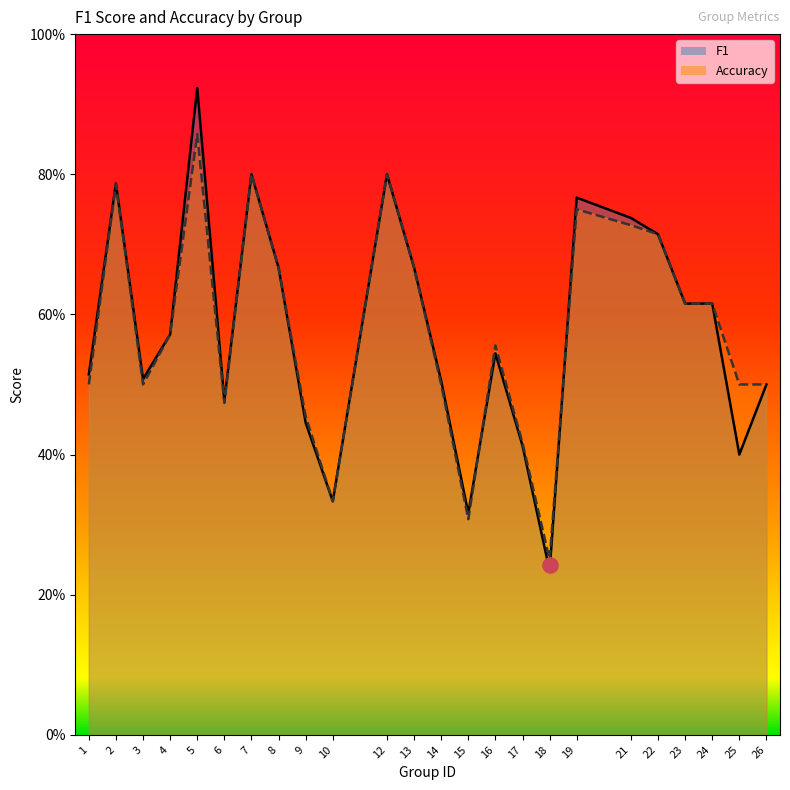

Which series contains the lowest Y value?

f1